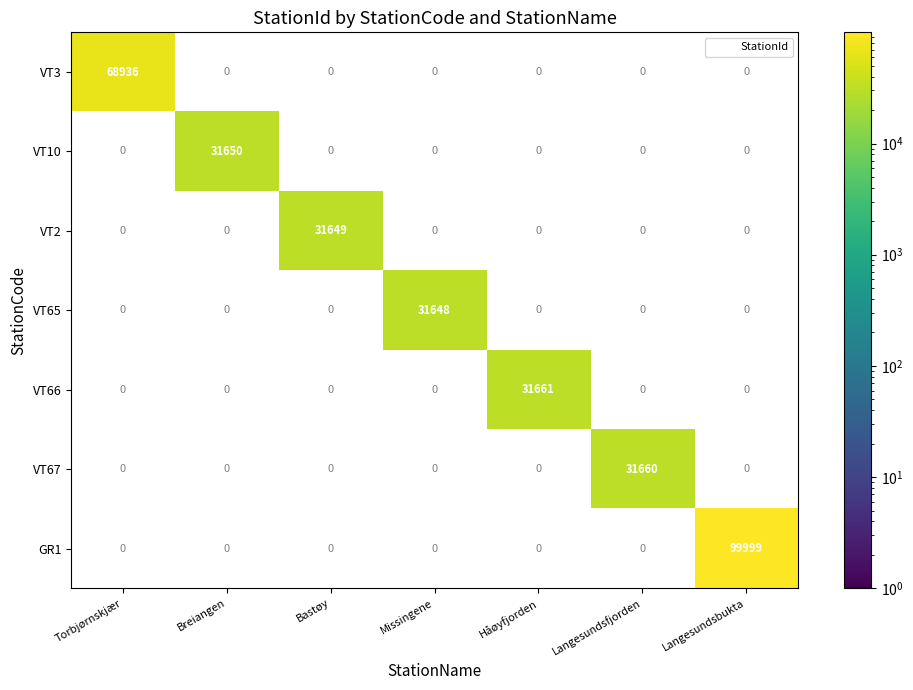

Which label corresponds to the smallest value in the chart?

Missingene